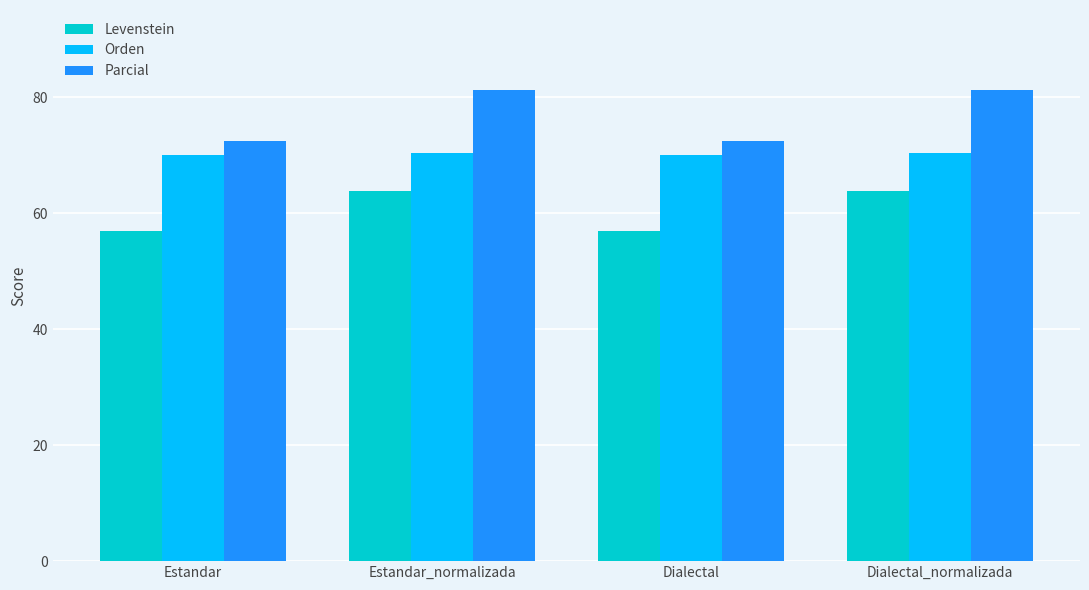

At Estandar_normalizada, list the series in order from largest to smallest.

Parcial, Orden, Levenstein